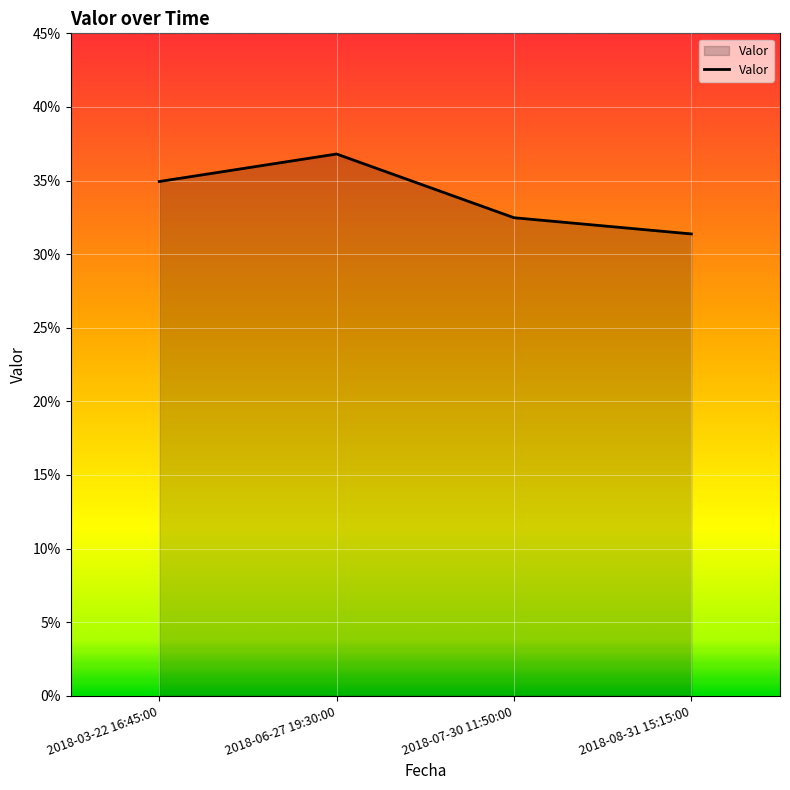

Is it true that the value at 2018-07-30 11:50:00 is 0.3?

True